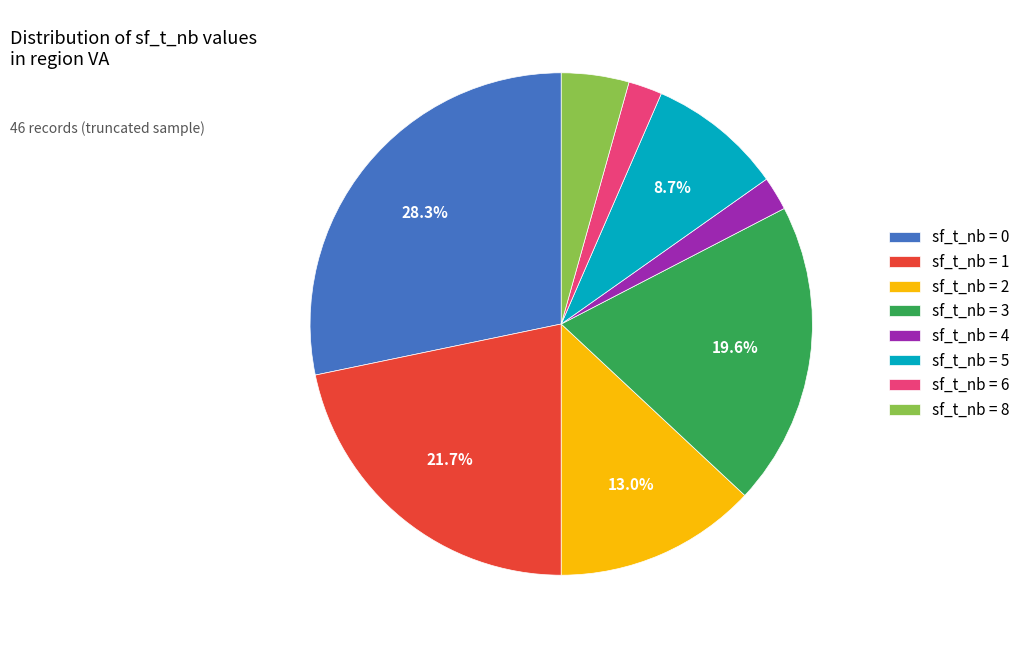

Count the number of slices in the pie.

8